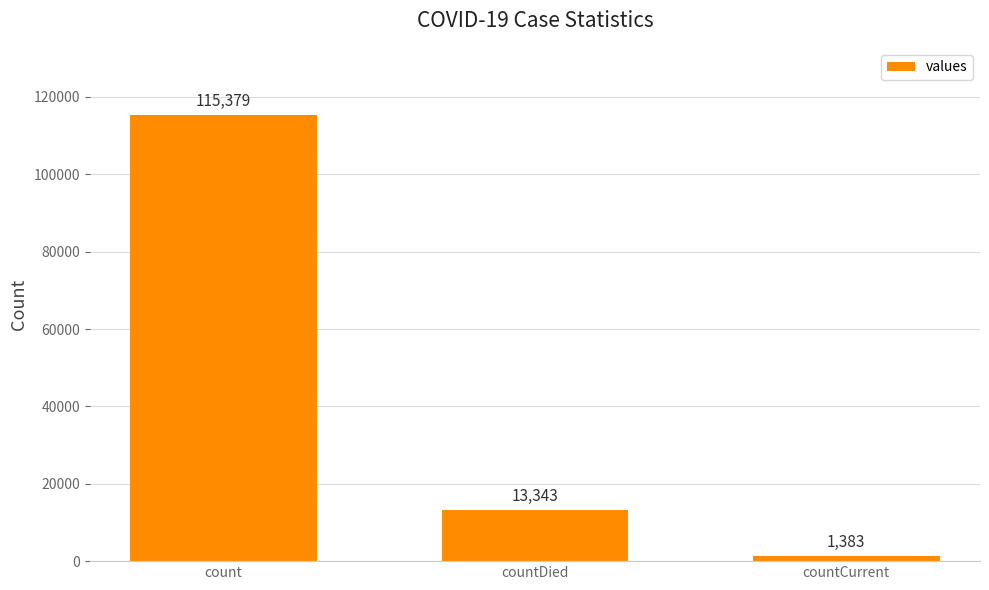

Count the values in the range 1383 to 115379.

3